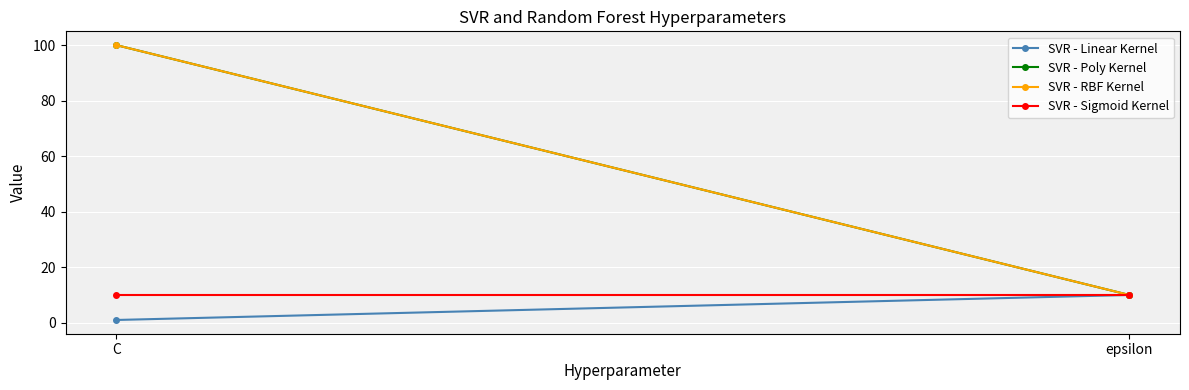

Between epsilon and C, which is larger?

epsilon